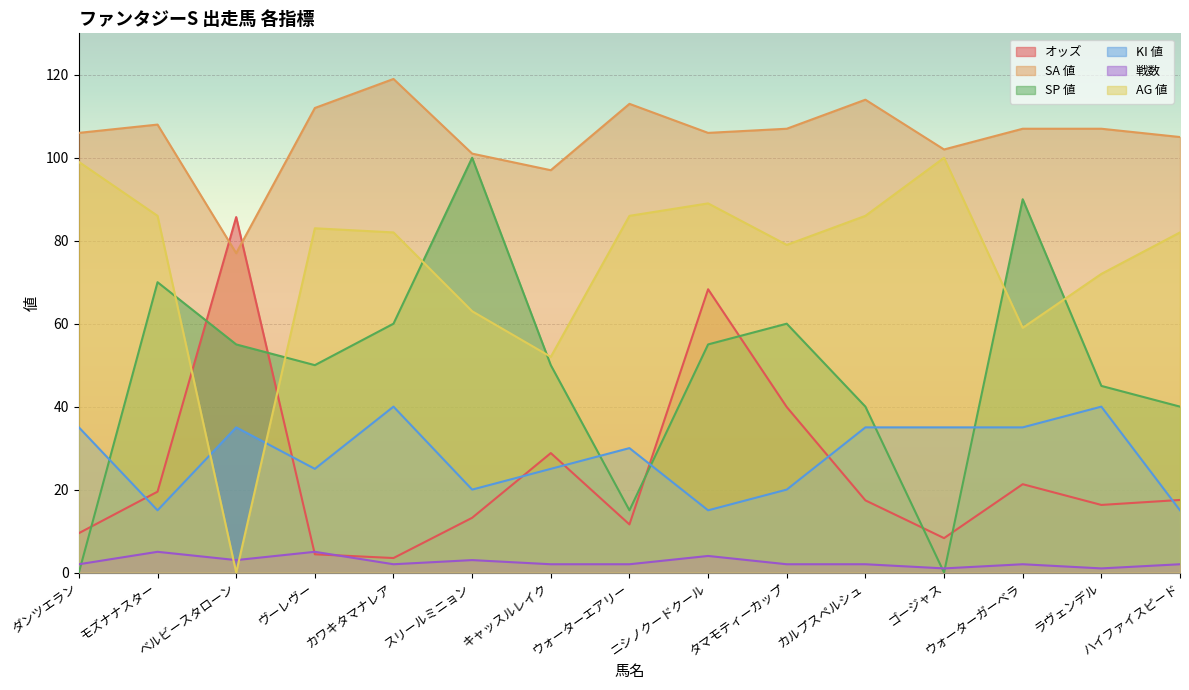

At which label does 戦数 first exceed 2?

モズナナスター